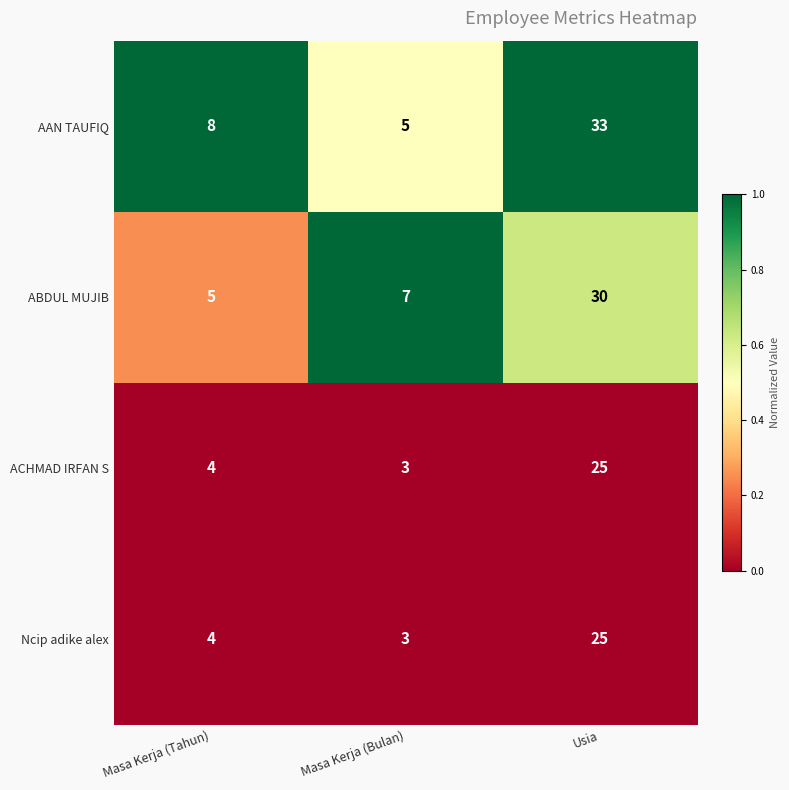

What is the maximum value shown in the chart?

33